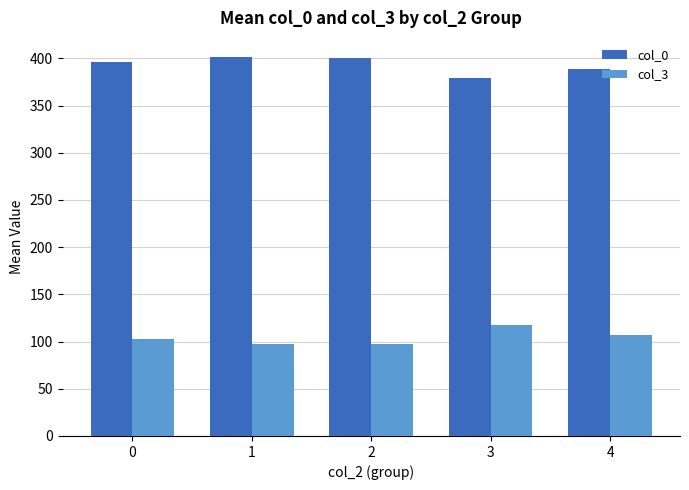

What is the difference between the highest and lowest values at 4?

282.0